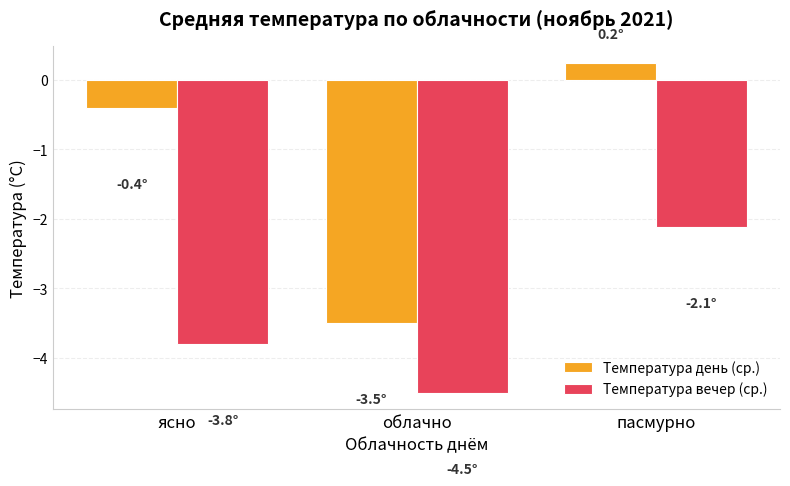

At how many categories does at least one series exceed -1?

2